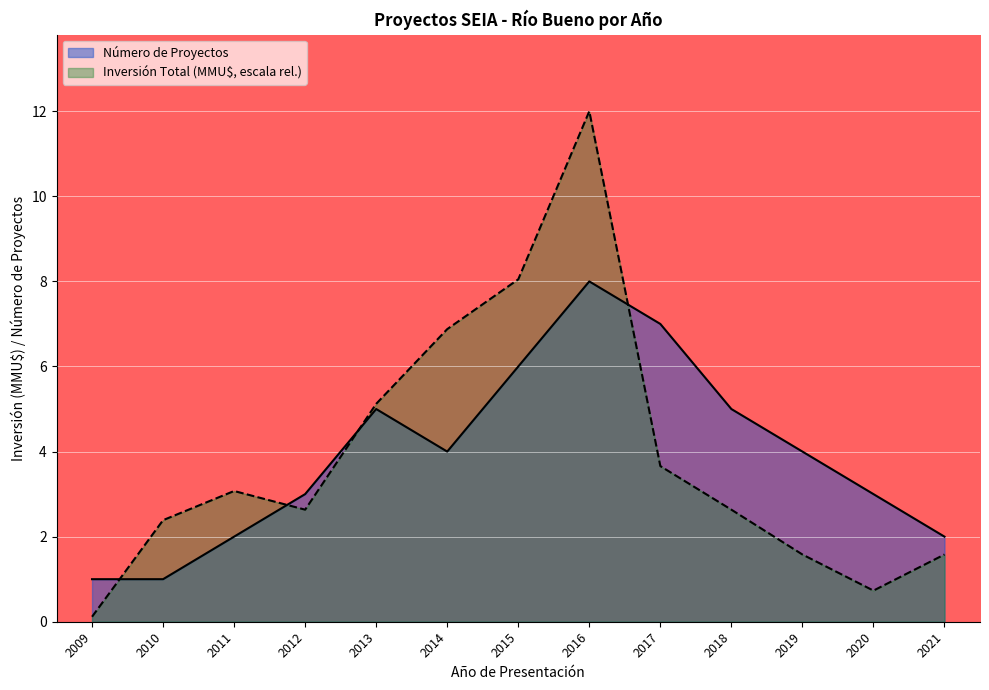

True or false: Inversión Total (MMU$) has more than 1 interior local peaks.

True